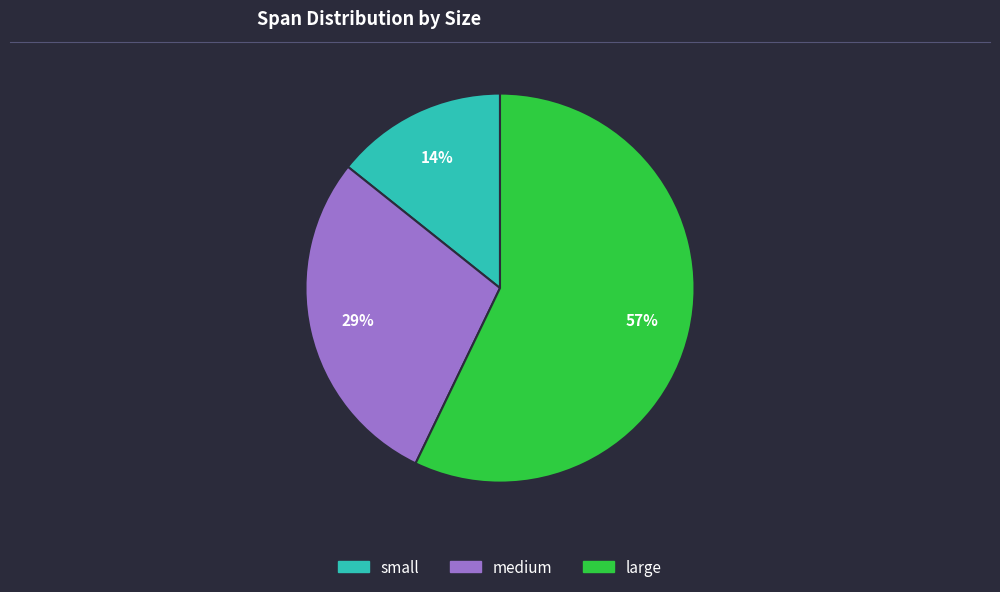

To the nearest percent, what is the average slice percentage?

33%